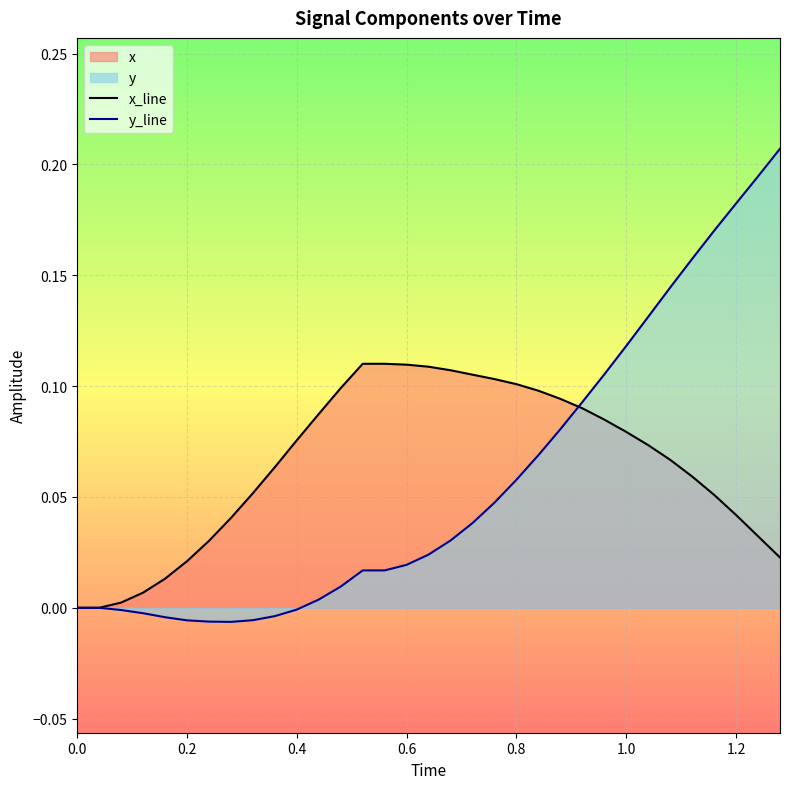

Rank the series at 0.4 from lowest to highest value.

y_line, x_line